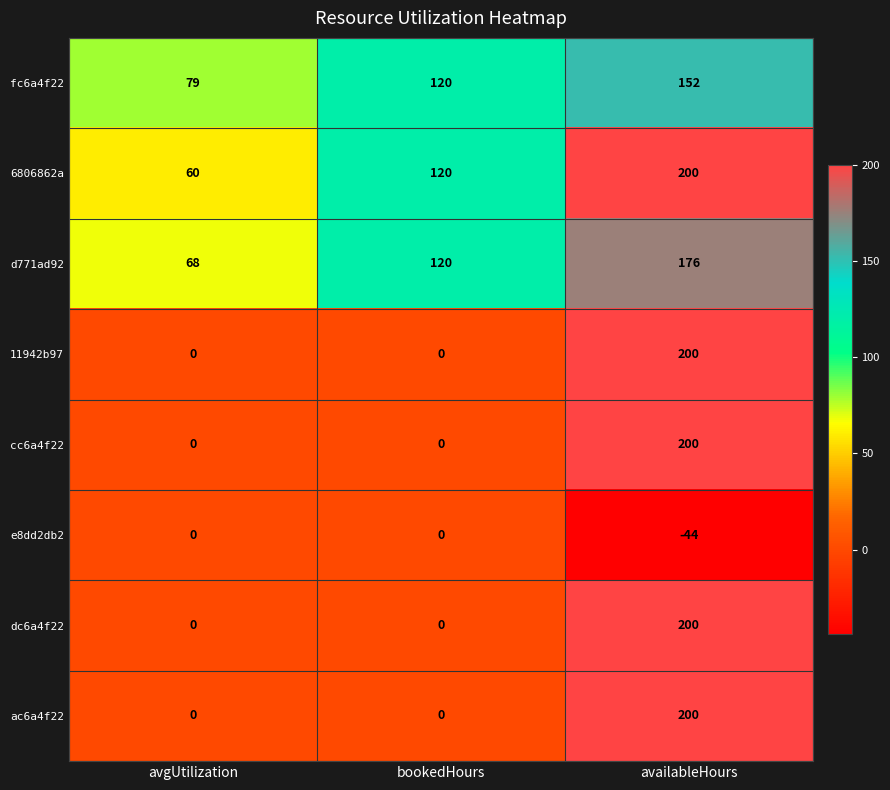

Count the cc6a4f22 values in the range 0 to 200.

3